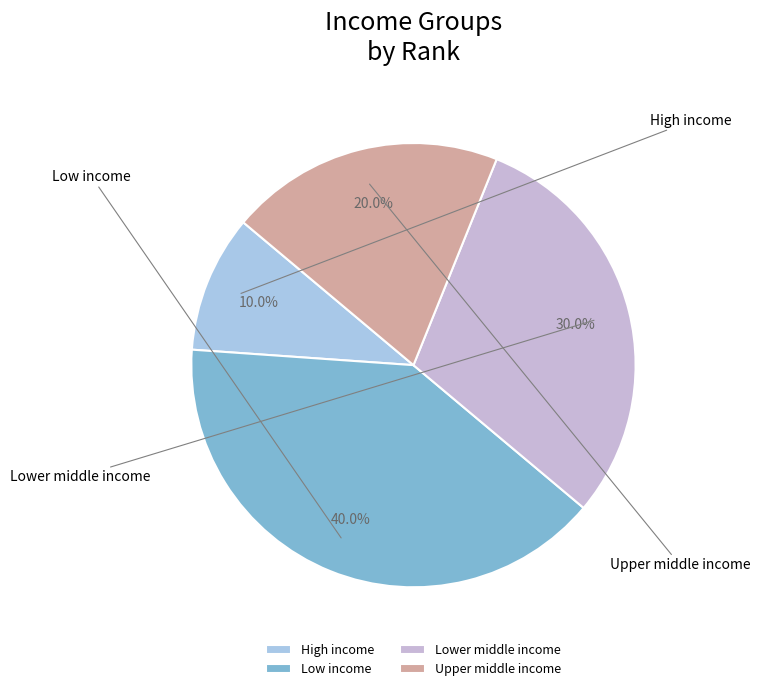

Between High income and Upper middle income, which is larger?

Upper middle income